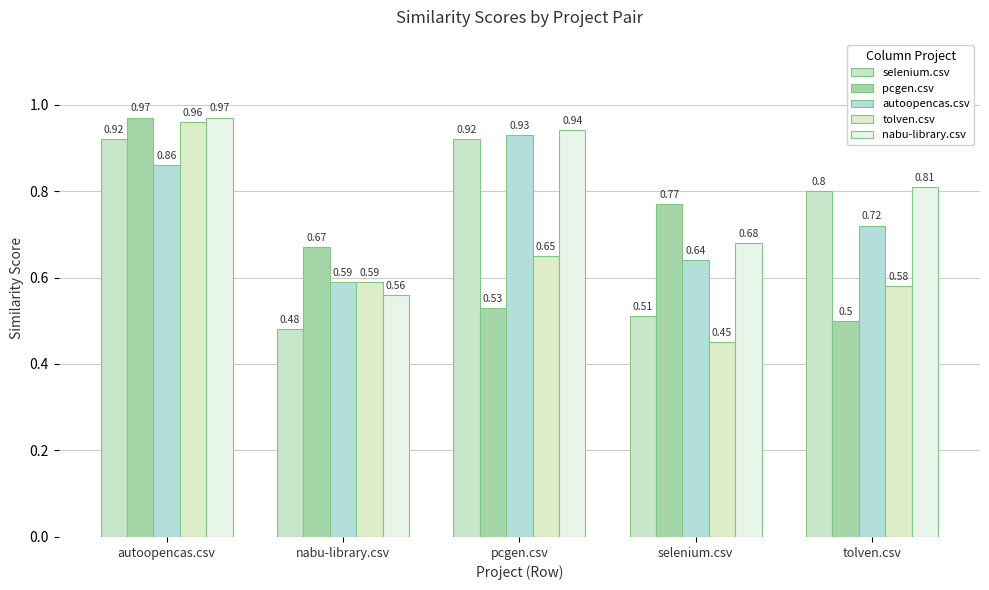

What is the difference between the maximum and minimum values in the tolven.csv series?

0.5